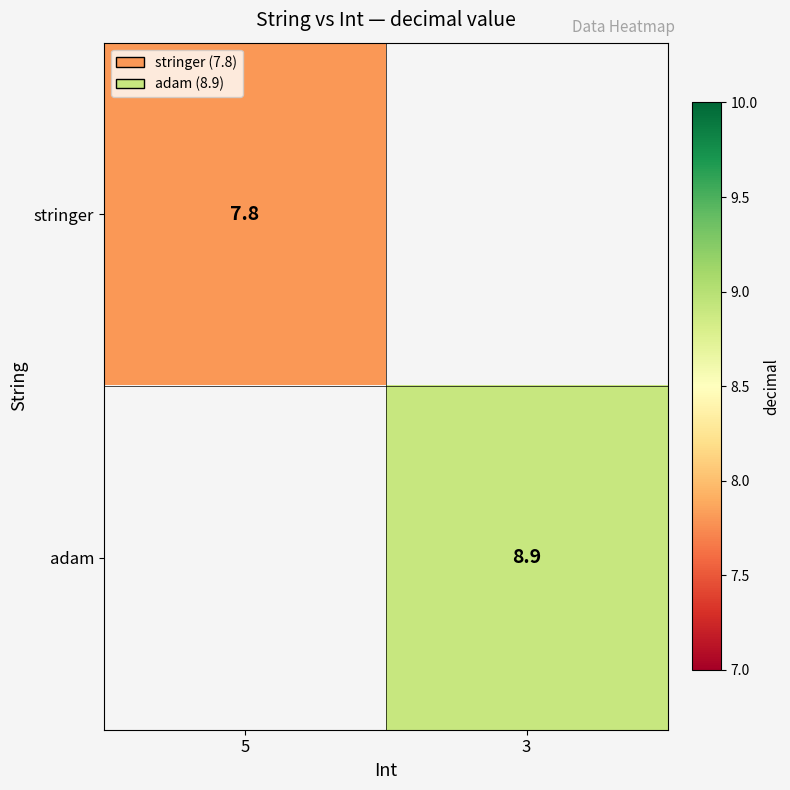

The value of stringer at 5 is 7.8. True or false?

True